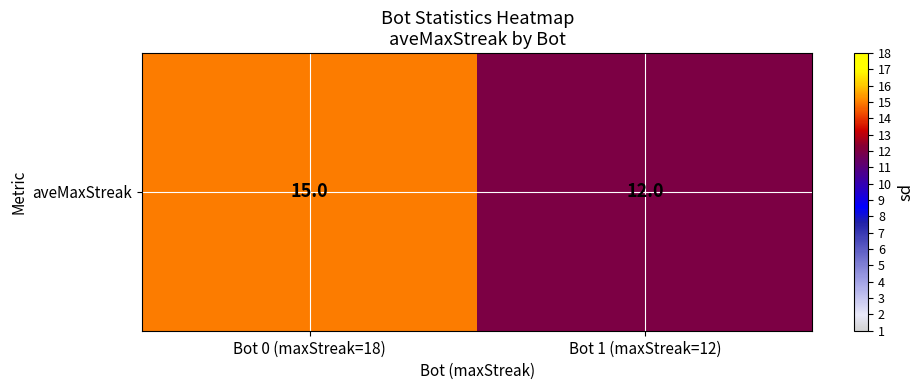

Reading left to right, list all the values displayed in this chart.

15	12